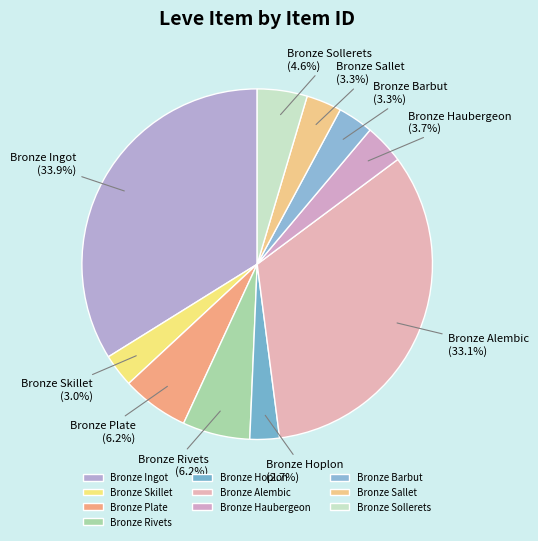

How many slices are in this pie chart?

10